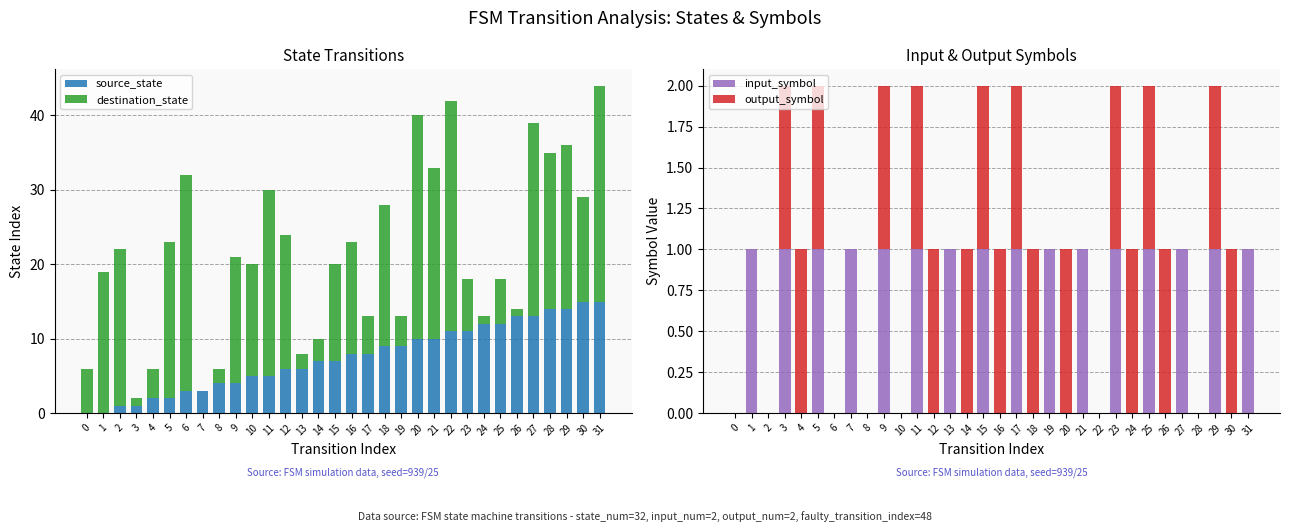

Reading left to right, transcribe all the data shown in this chart.

source_state: 0=0	1=0	2=1	3=1	4=2	5=2	6=3	7=3	8=4	9=4	10=5	11=5	12=6	13=6	14=7	15=7	16=8	17=8	18=9	19=9	20=10	21=10	22=11	23=11	24=12	25=12	26=13	27=13	28=14	29=14	30=15	31=15
destination_state: 0=6	1=19	2=21	3=1	4=4	5=21	6=29	7=0	8=2	9=17	10=15	11=25	12=18	13=2	14=3	15=13	16=15	17=5	18=19	19=4	20=30	21=23	22=31	23=7	24=1	25=6	26=1	27=26	28=21	29=22	30=14	31=29
input_symbol: 0=0	1=1	2=0	3=1	4=0	5=1	6=0	7=1	8=0	9=1	10=0	11=1	12=0	13=1	14=0	15=1	16=0	17=1	18=0	19=1	20=0	21=1	22=0	23=1	24=0	25=1	26=0	27=1	28=0	29=1	30=0	31=1
output_symbol: 0=0	1=0	2=0	3=1	4=1	5=1	6=0	7=0	8=0	9=1	10=0	11=1	12=1	13=0	14=1	15=1	16=1	17=1	18=1	19=0	20=1	21=0	22=0	23=1	24=1	25=1	26=1	27=0	28=0	29=1	30=1	31=0